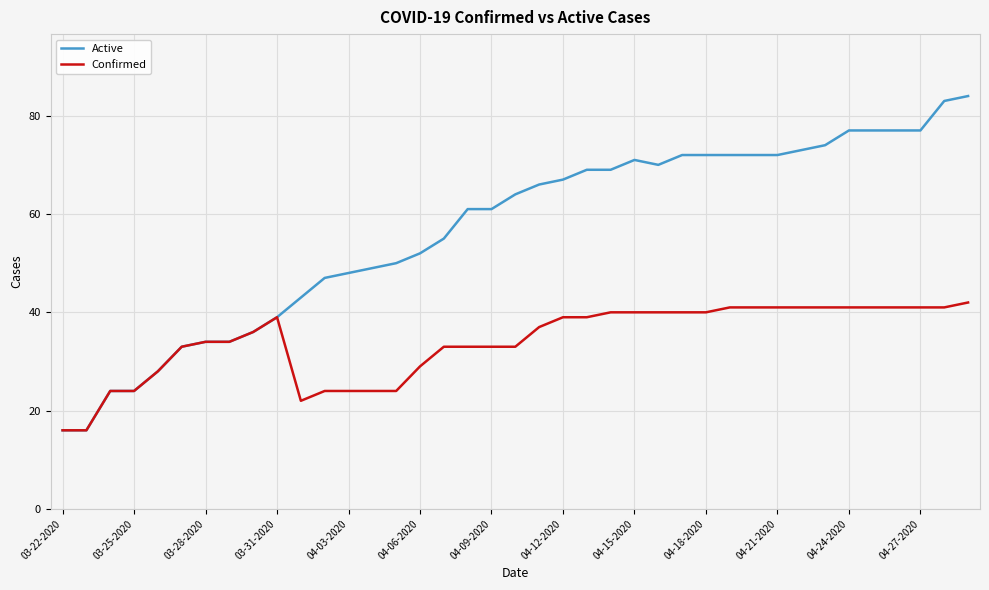

How many values in the Active series are below 64?

19